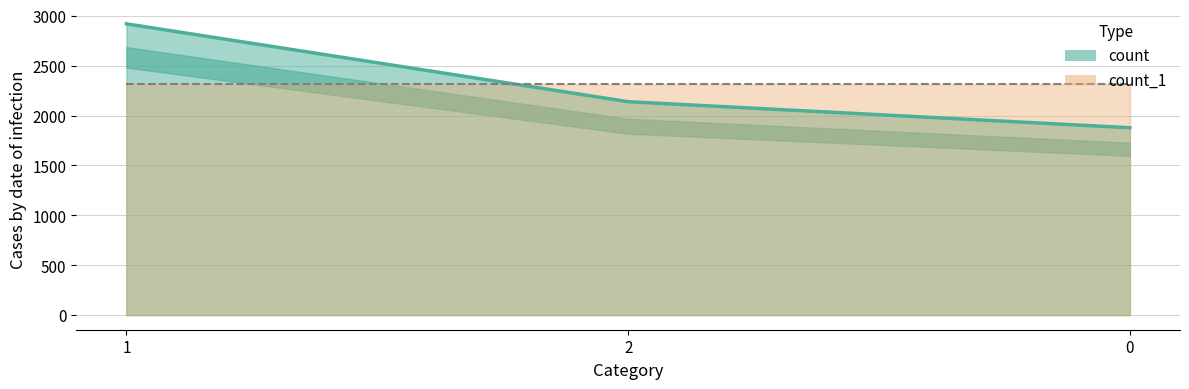

What is the minimum value shown in the chart?

1878